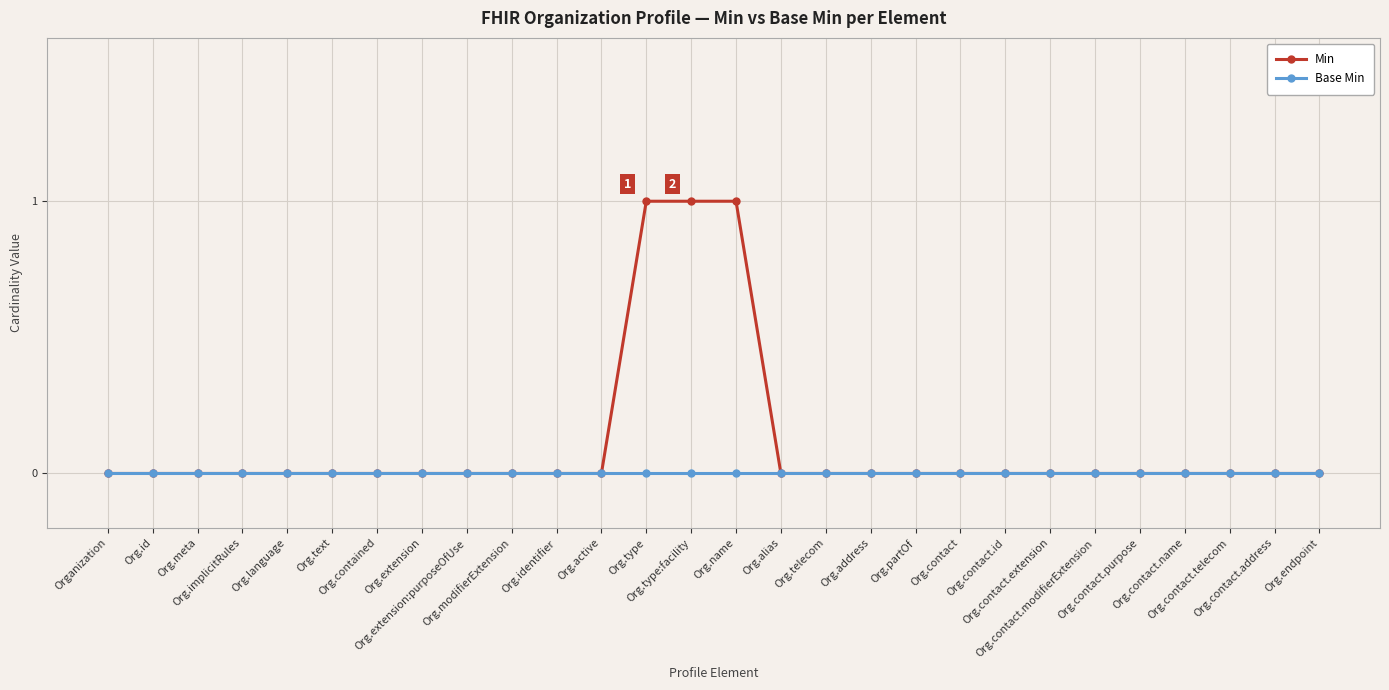

Rank the series by their maximum value, from highest to lowest.

Min, Base Min